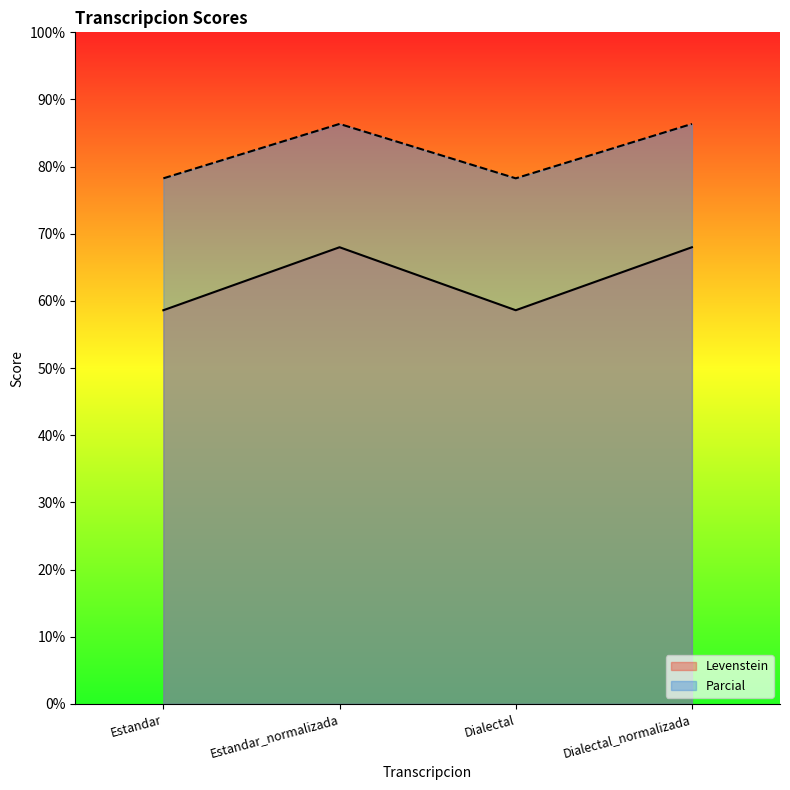

What is the difference between the maximum and minimum values in the Levenstein series?

9.4